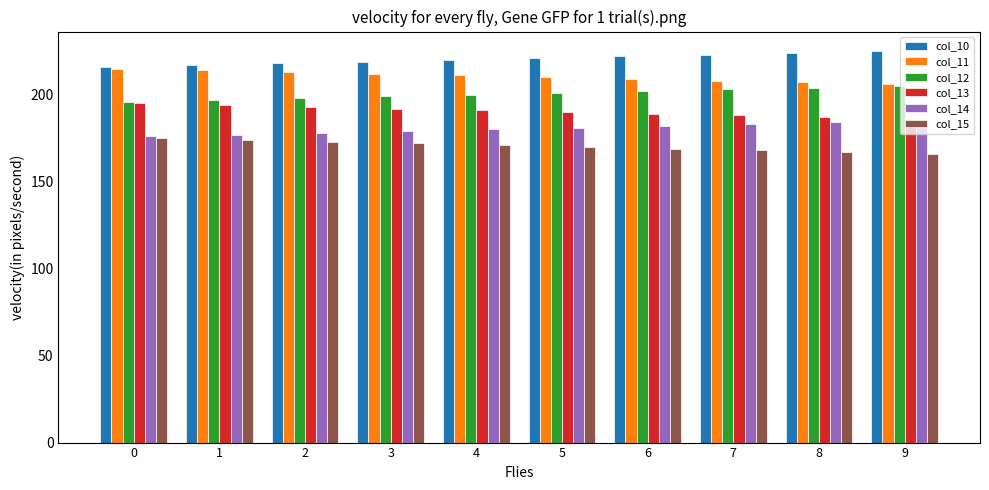

What are all the series names shown in the legend?

col_10, col_11, col_12, col_13, col_14, col_15